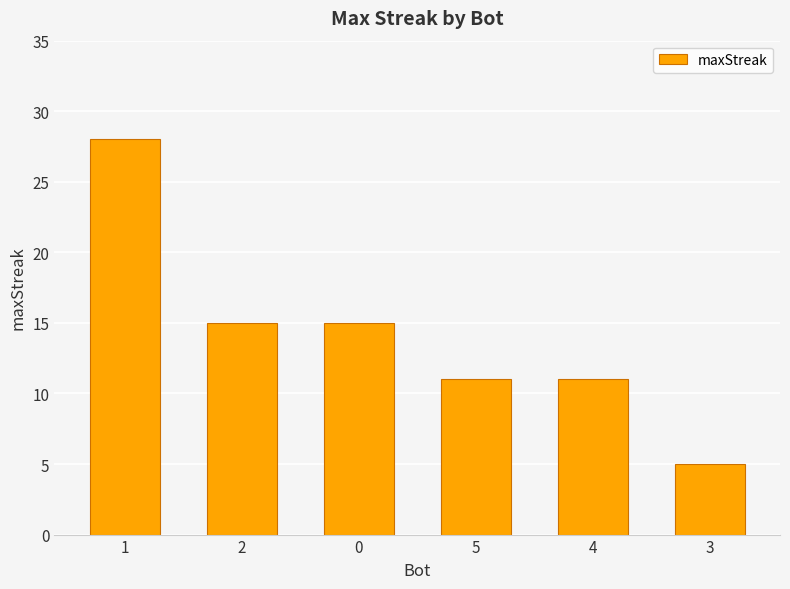

Reading left to right, extract all data points from this chart.

1=28	2=15	0=15	5=11	4=11	3=5